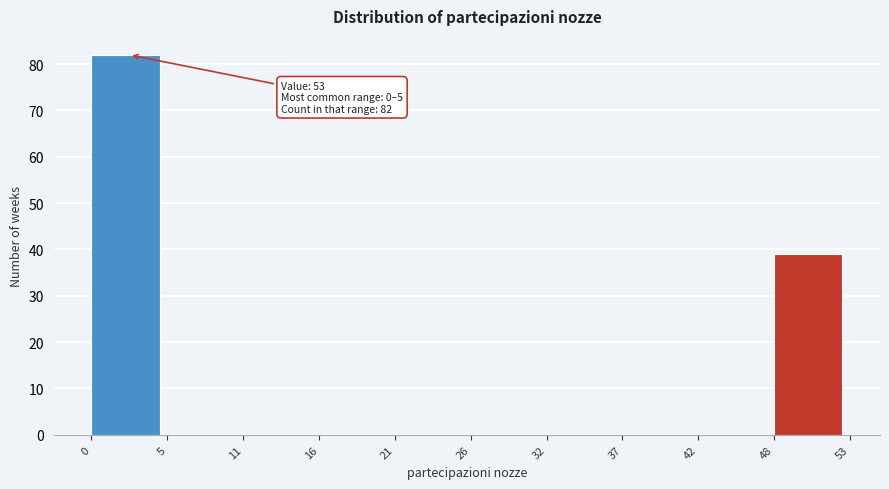

Which range on the x-axis has the tallest bar?

0 to 5